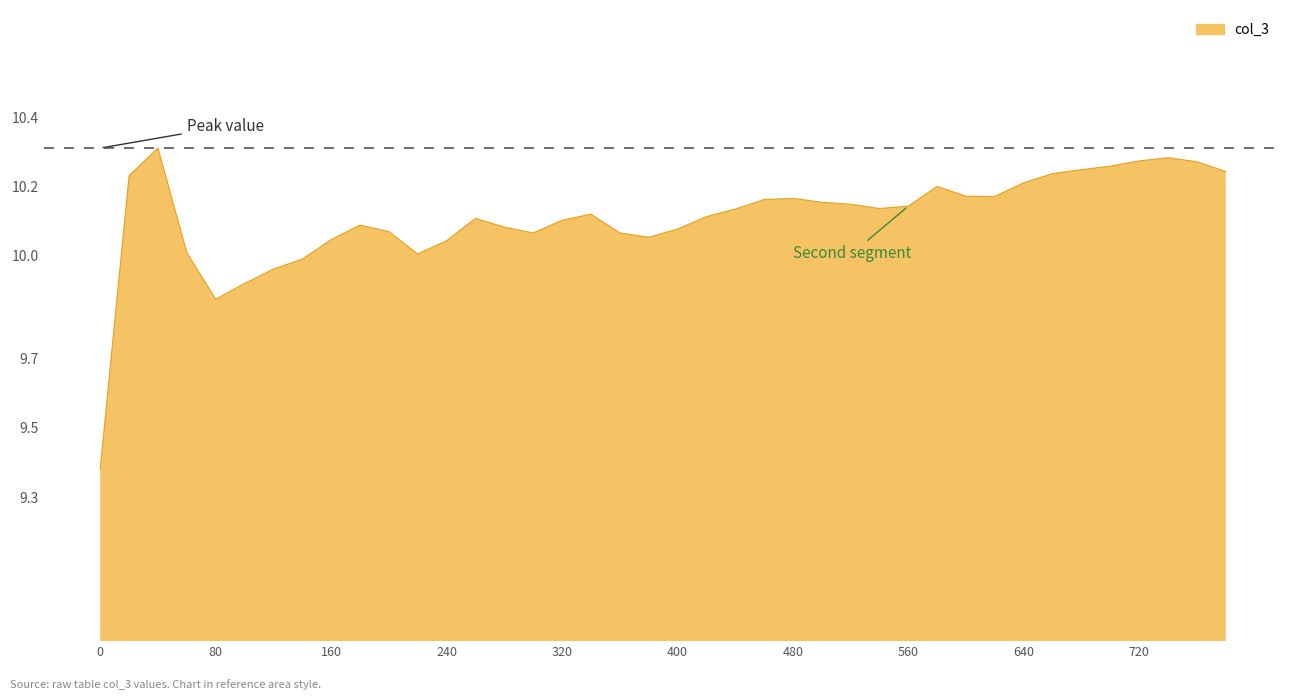

What is the difference between the maximum and minimum values?

0.9